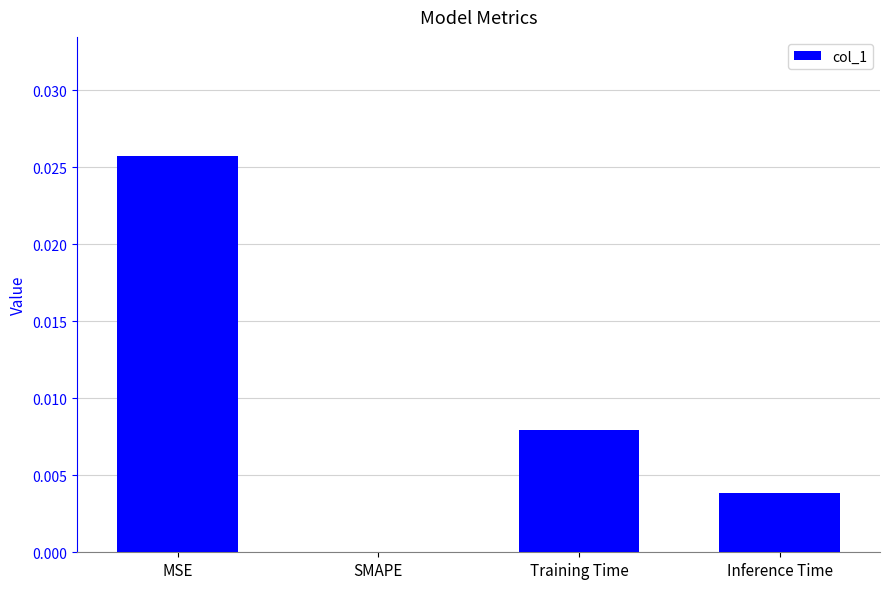

Which has a higher value, Training Time or SMAPE?

Training Time